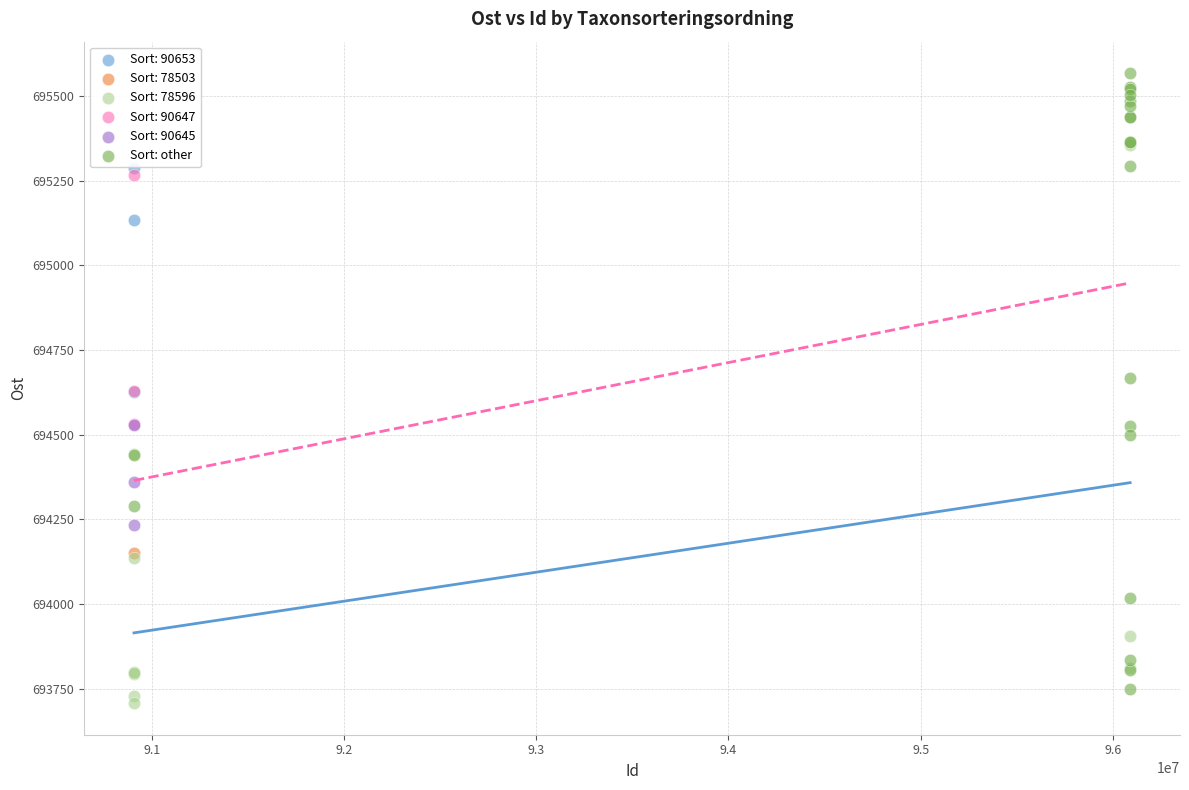

What are all the series names shown in the legend?

Sort: 90653, Sort: 78503, Sort: 78596, Sort: 90647, Sort: 90645, Sort: other